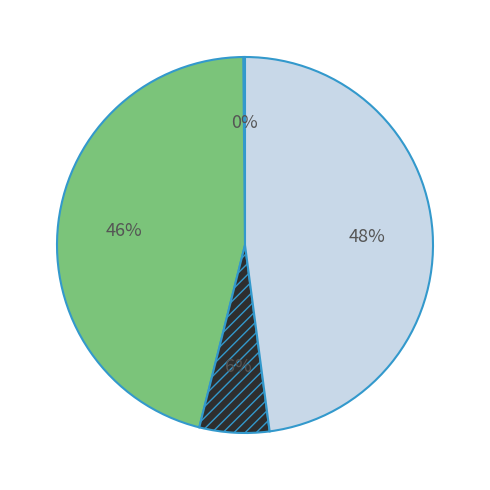

Does any single category account for the majority?

No